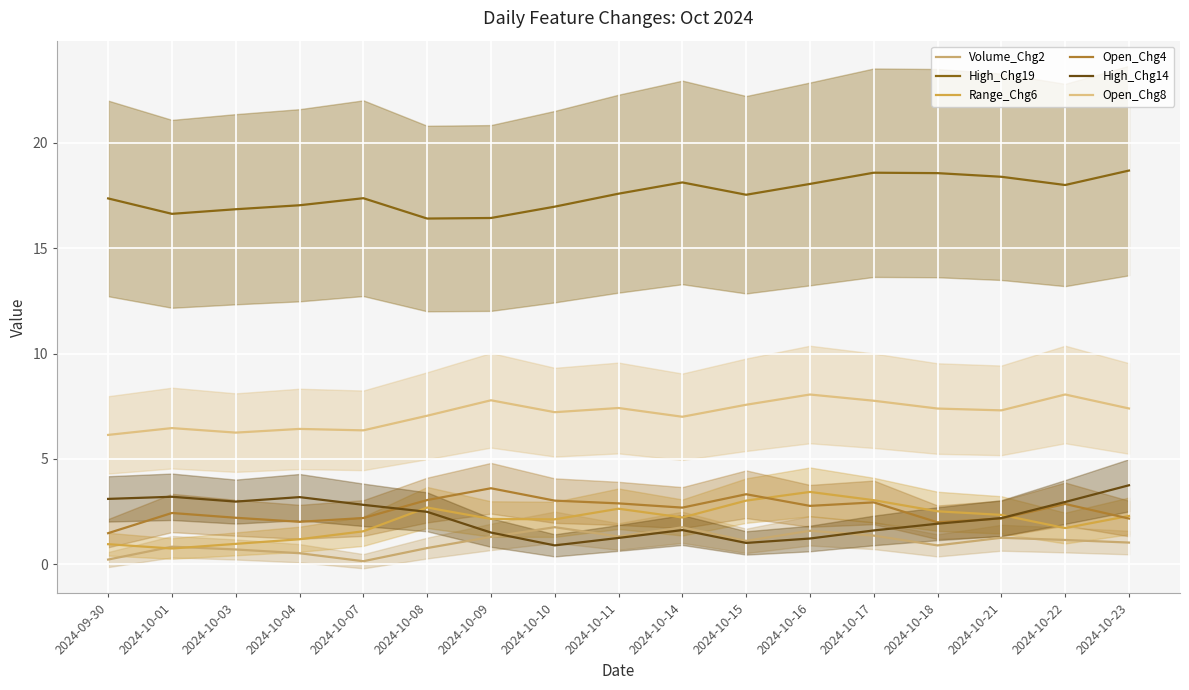

What value does the Range_Chg6 series have at 2024-10-18?

2.5